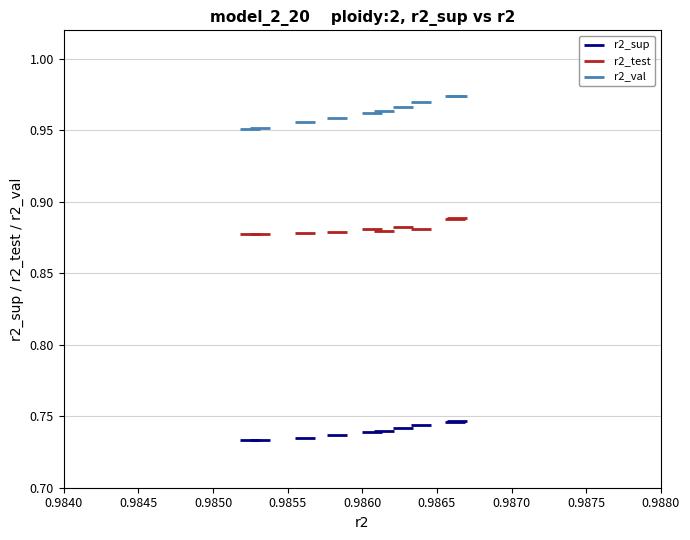

Which series has the largest Y range (max minus min)?

r2_val